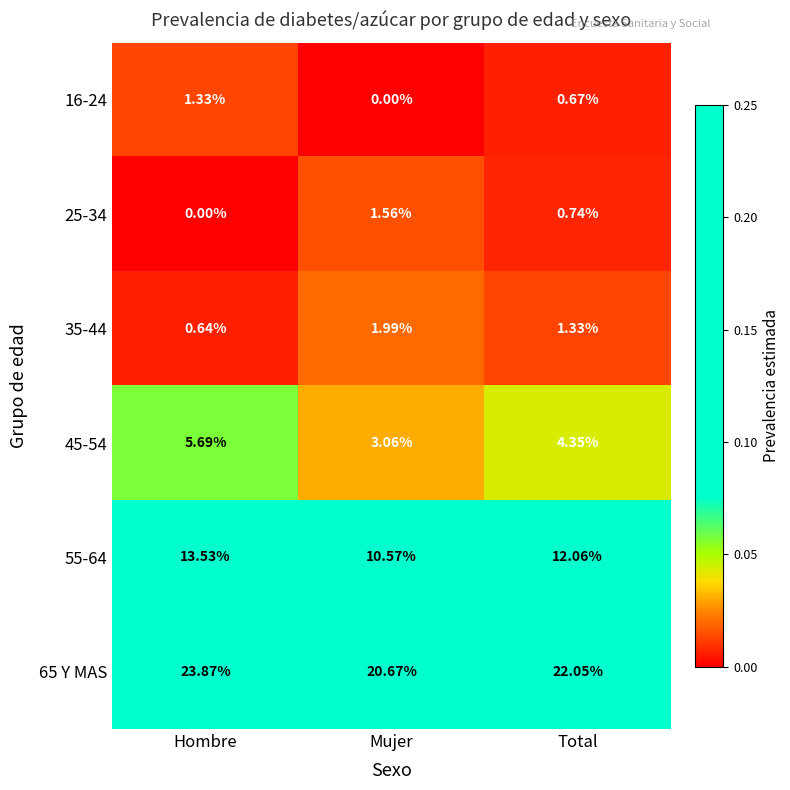

What is the difference between the highest and lowest values at Total?

21.4